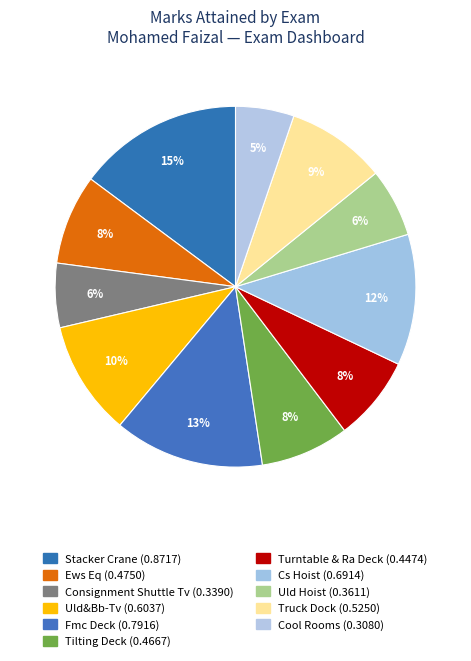

How many slices are in this pie chart?

11